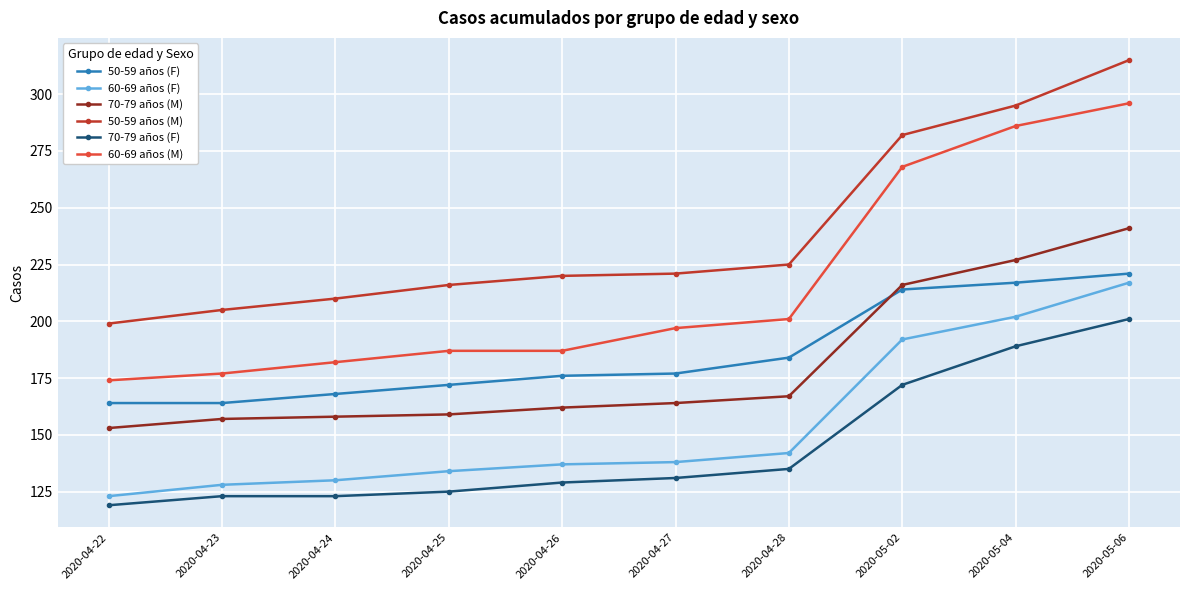

Which series changed the most between 2020-04-24 and 2020-05-06?

60-69 años (M)